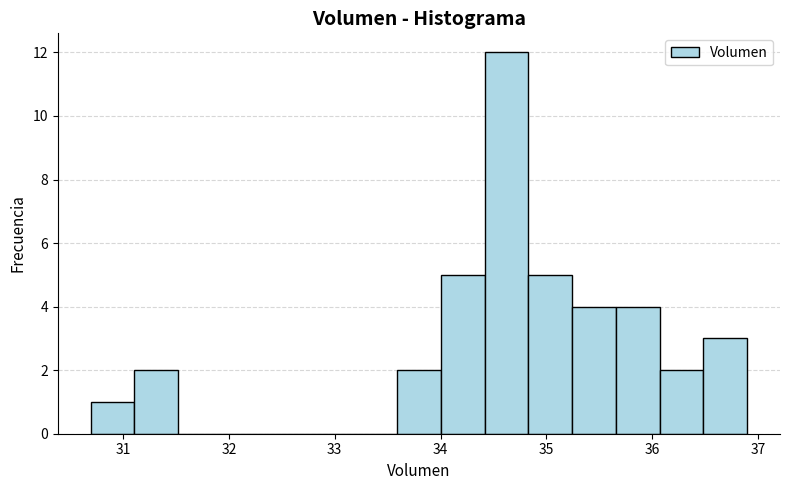

What is the height of the bar covering 33.6 to 34.0 on the x-axis? Neither the bar edges nor the heights are printed on the chart, so give them approximately, as read against the axes.

2